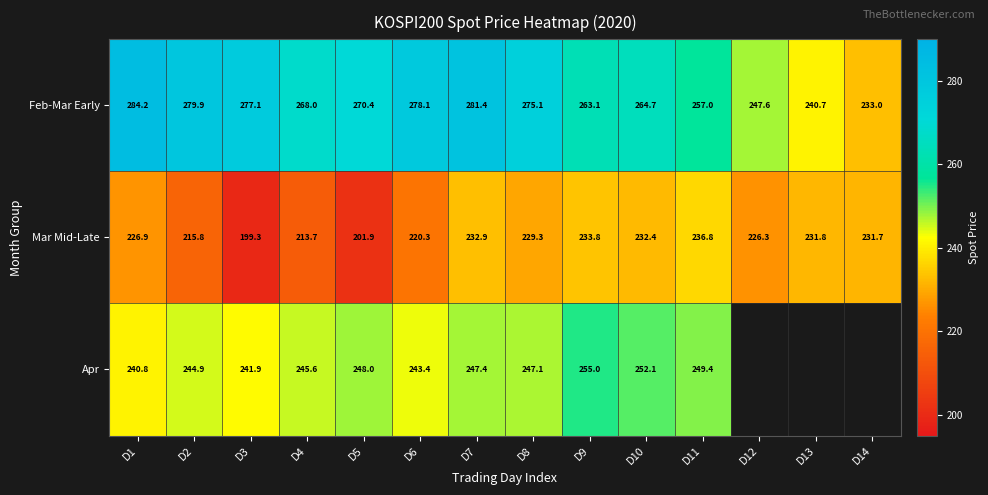

What is the difference between the maximum and second lowest values in the Mar Mid-Late series?

34.9